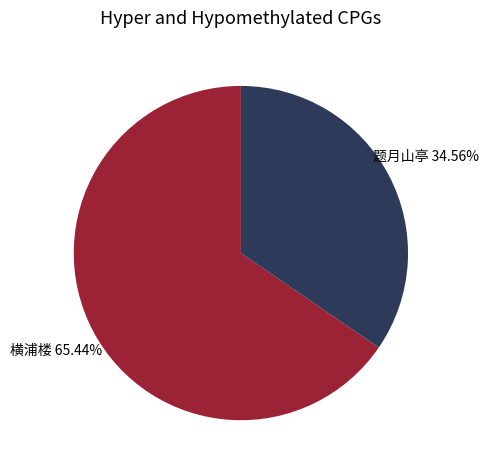

Does any single category account for the majority?

Yes